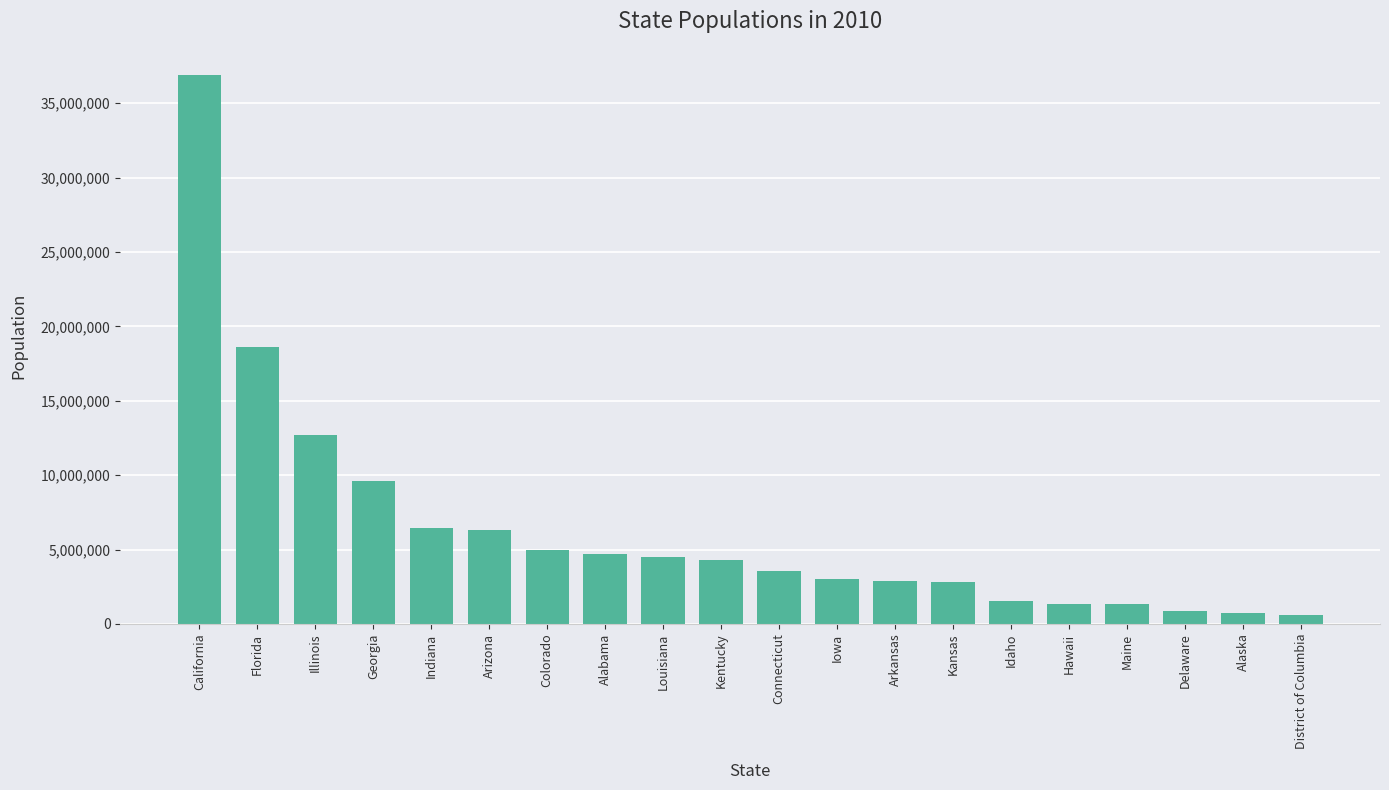

Where does the data first go above 4296639?

California